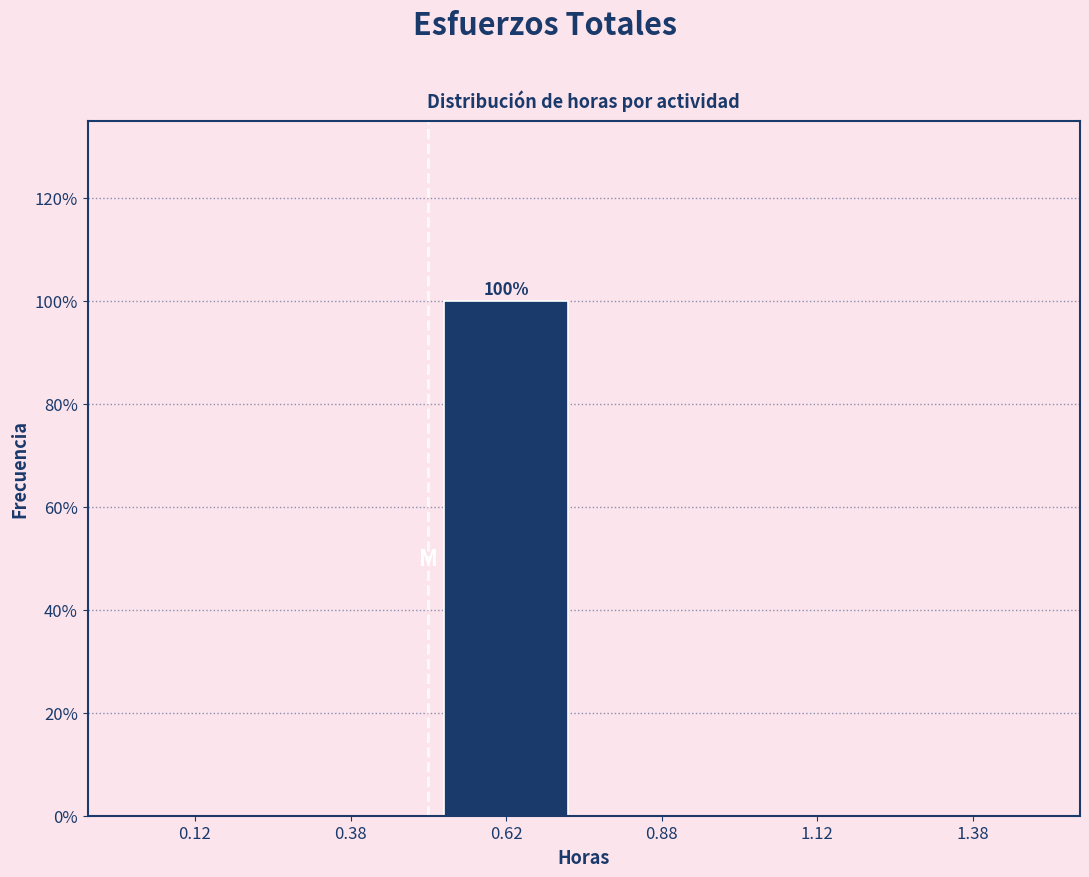

Reading right to left, extract all data points from this chart.

1.38=0	1.12=0	0.88=0	0.62=100	0.38=0	0.12=0